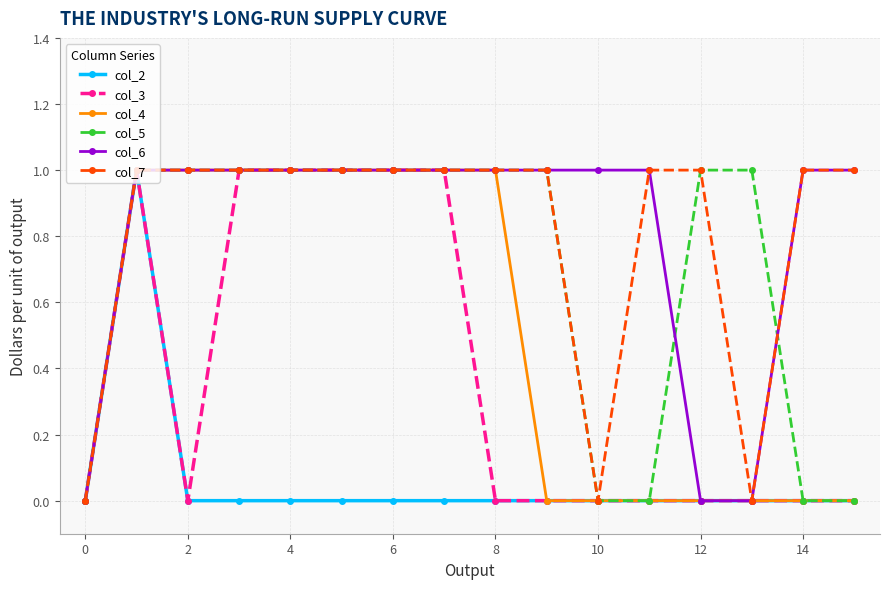

What are all the series names shown in the legend?

col_2, col_3, col_4, col_5, col_6, col_7